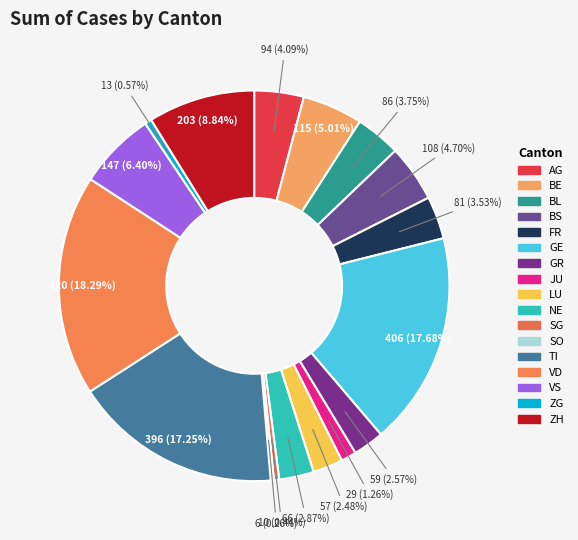

Is it true that VS is 6% of the pie?

True